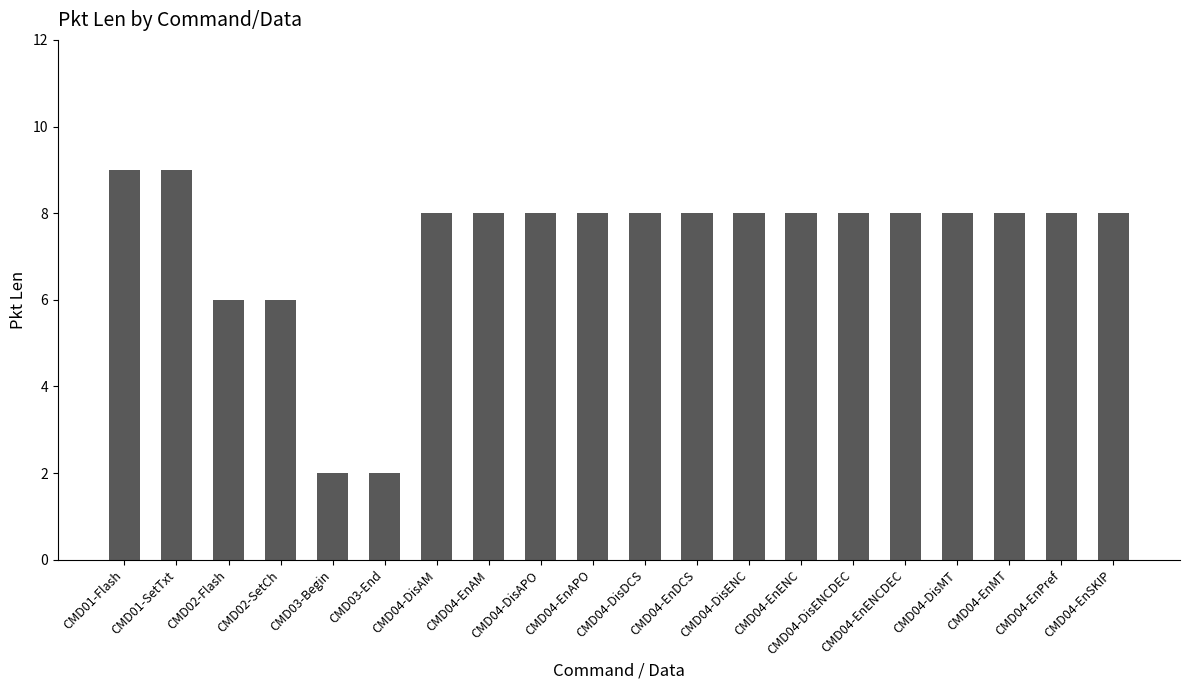

What is the ratio of the value at CMD01-Flash to the value at CMD04-EnPref?

1.1